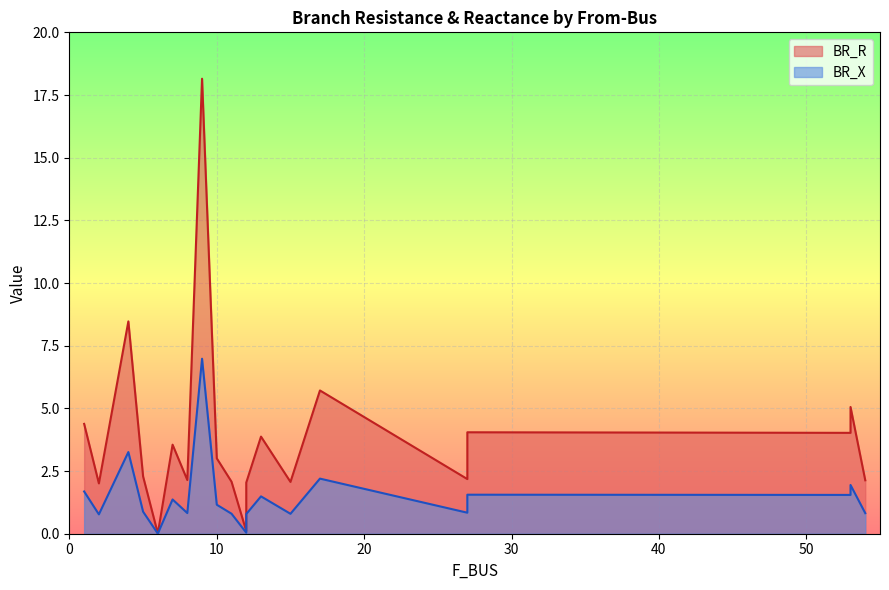

At which label is BR_X closest to 3?

4